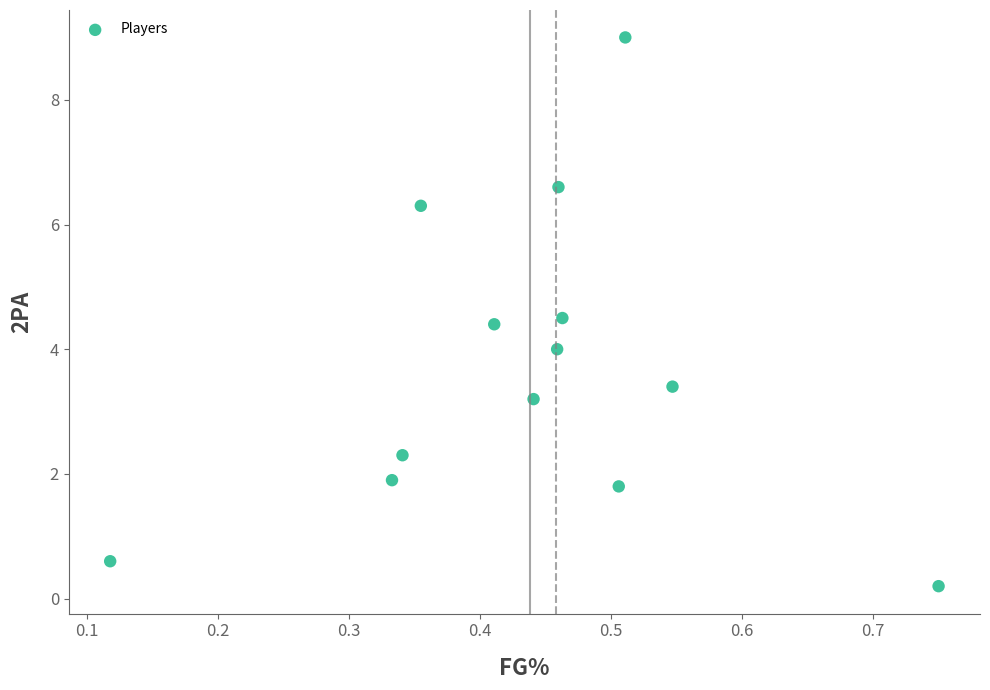

What is the range of Y values (max minus min)?

8.8